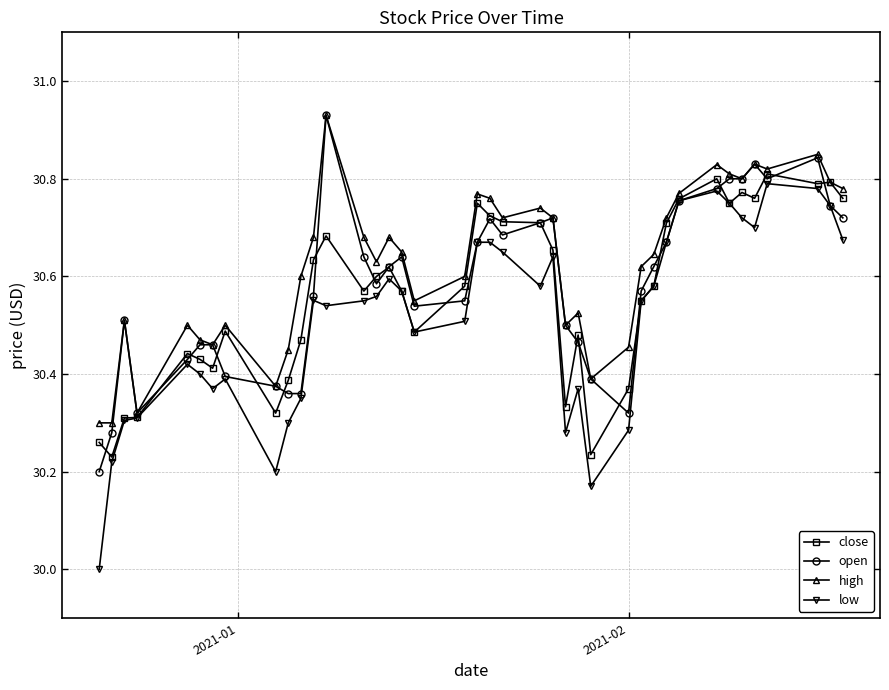

Which series has the widest spread of values?

low